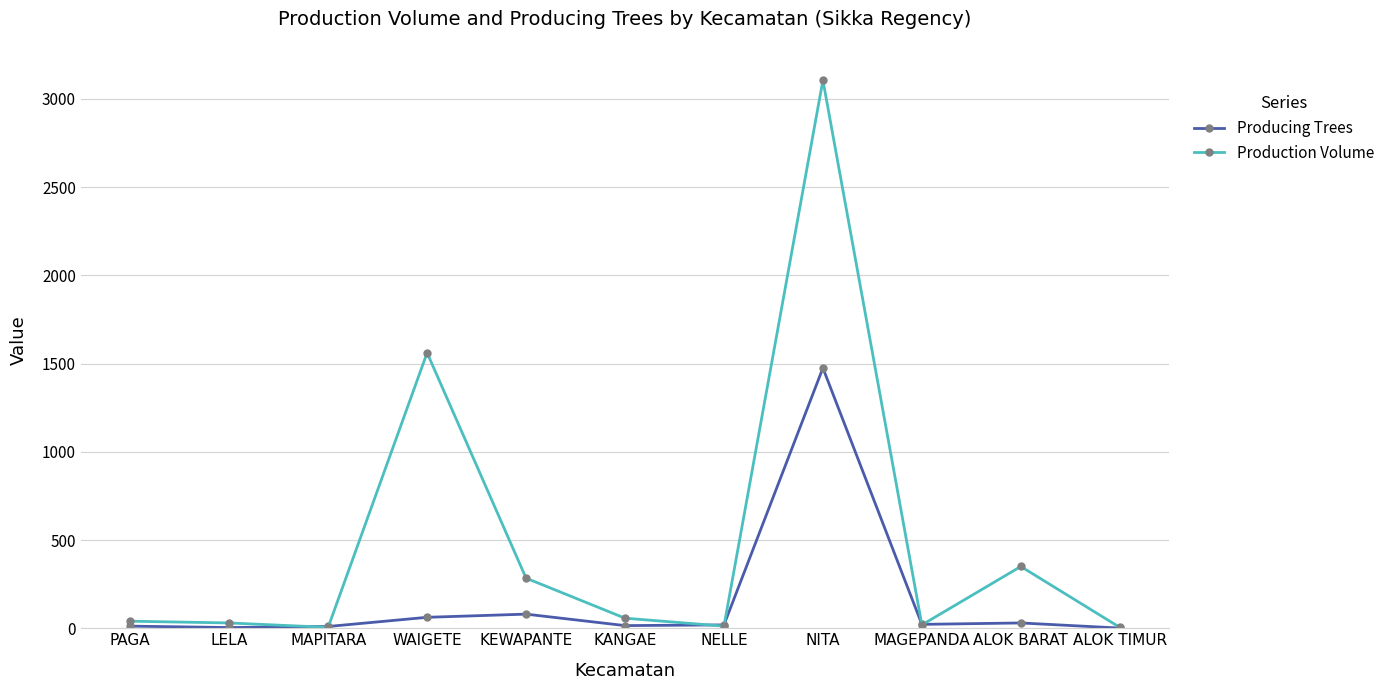

What is the label of the 4th point from the right?

NITA